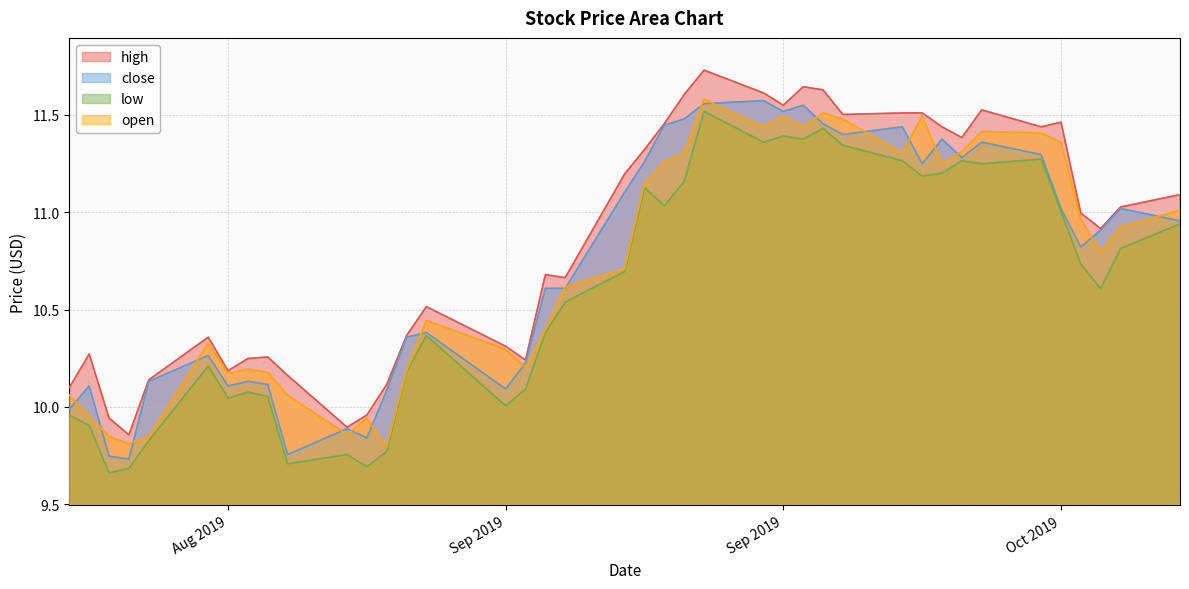

At which category does the chart reach its minimum across all series?

2019-08-14